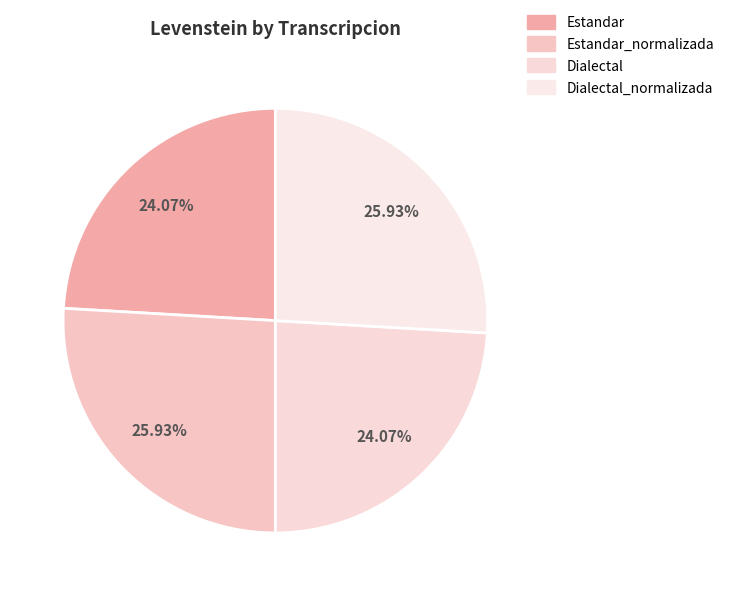

Which category has the biggest portion of the pie?

Estandar_normalizada